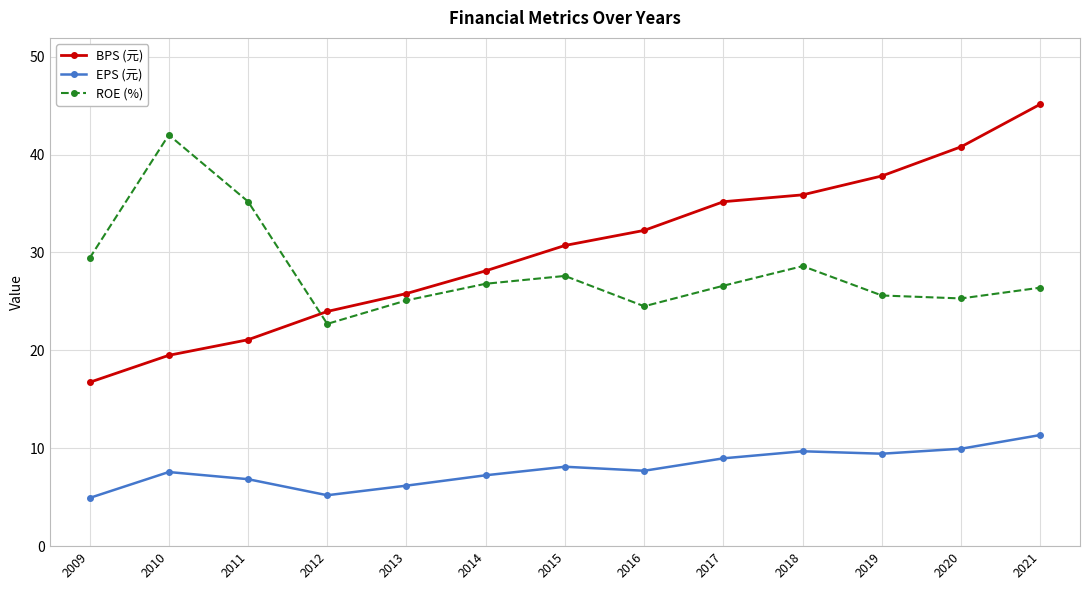

What is the smallest value displayed?

4.9